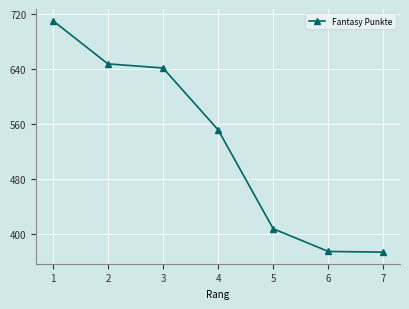

Is it true that the value at 2 is 647?

True